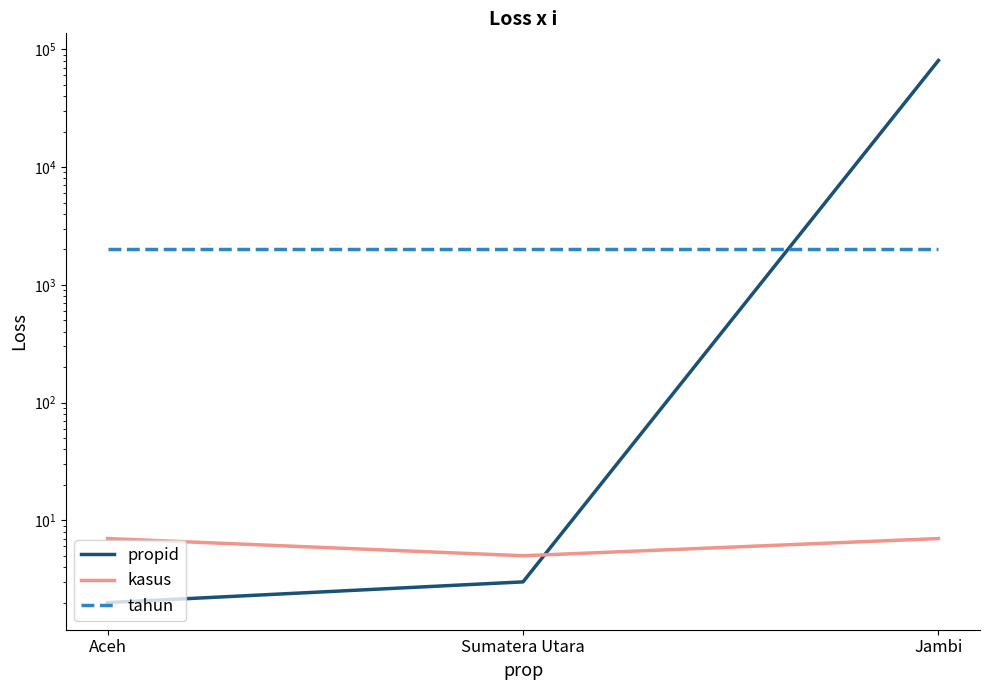

Reading right to left, extract all data points from this chart.

propid: 80490	3	2
kasus: 7	5	7
tahun: 2022	2022	2022